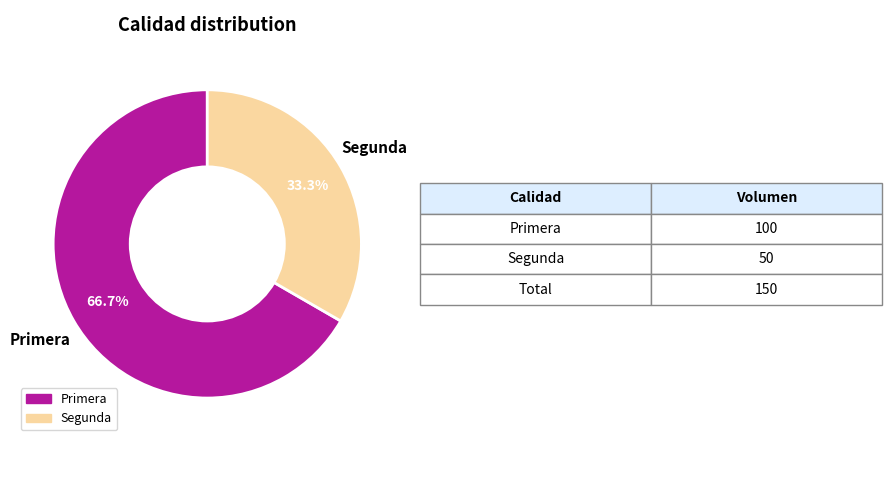

Rank the categories by value from highest to lowest.

Primera, Segunda